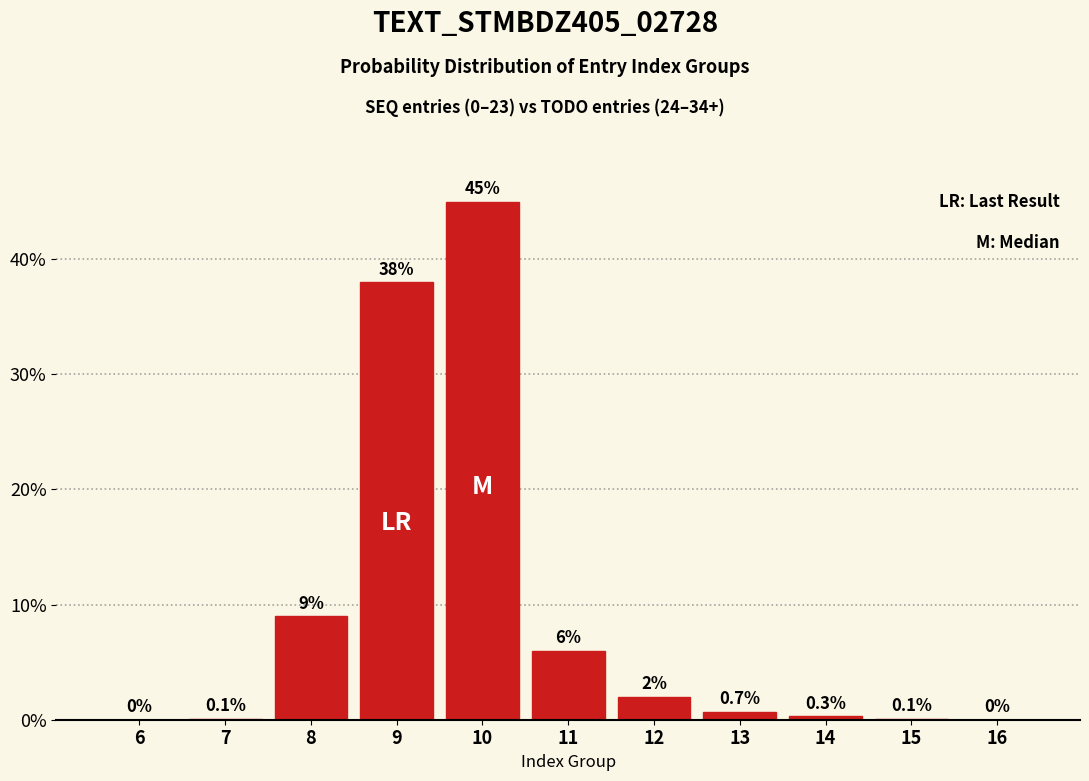

Reading left to right, extract all data points from this chart.

6=0.0	7=0.1	8=9.0	9=38.0	10=45.0	11=6.0	12=2.0	13=0.7	14=0.3	15=0.1	16=0.0